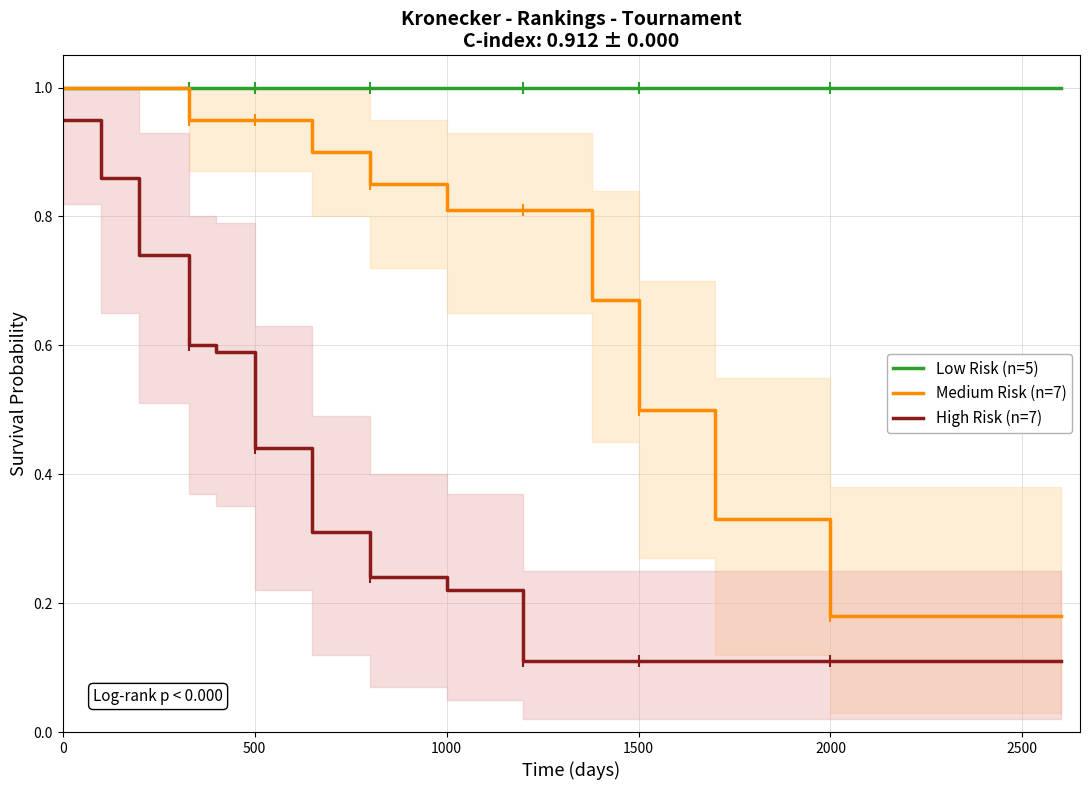

True or false: Low Risk (n=5) has more than 1 interior local peaks.

False